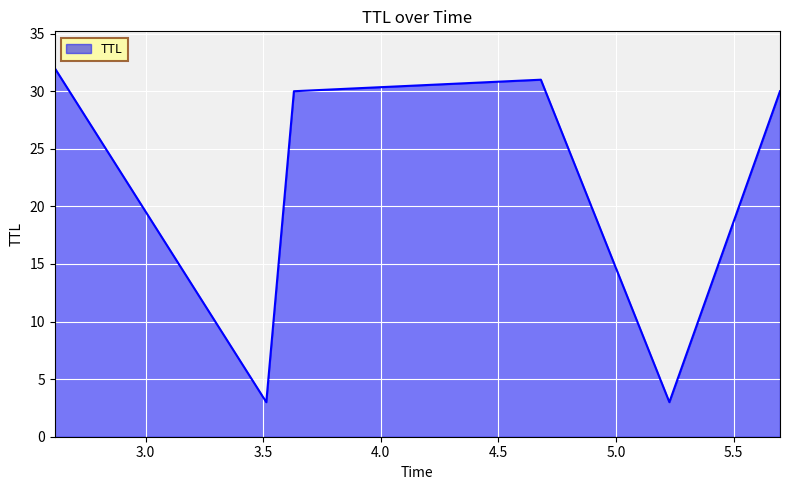

What is the sum of all values?

129